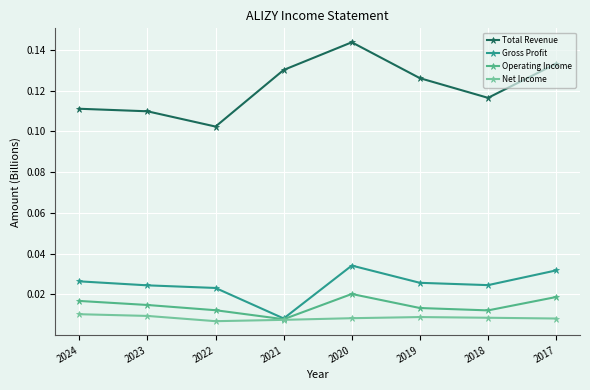

What is the total value across all series at 2018?

0.2